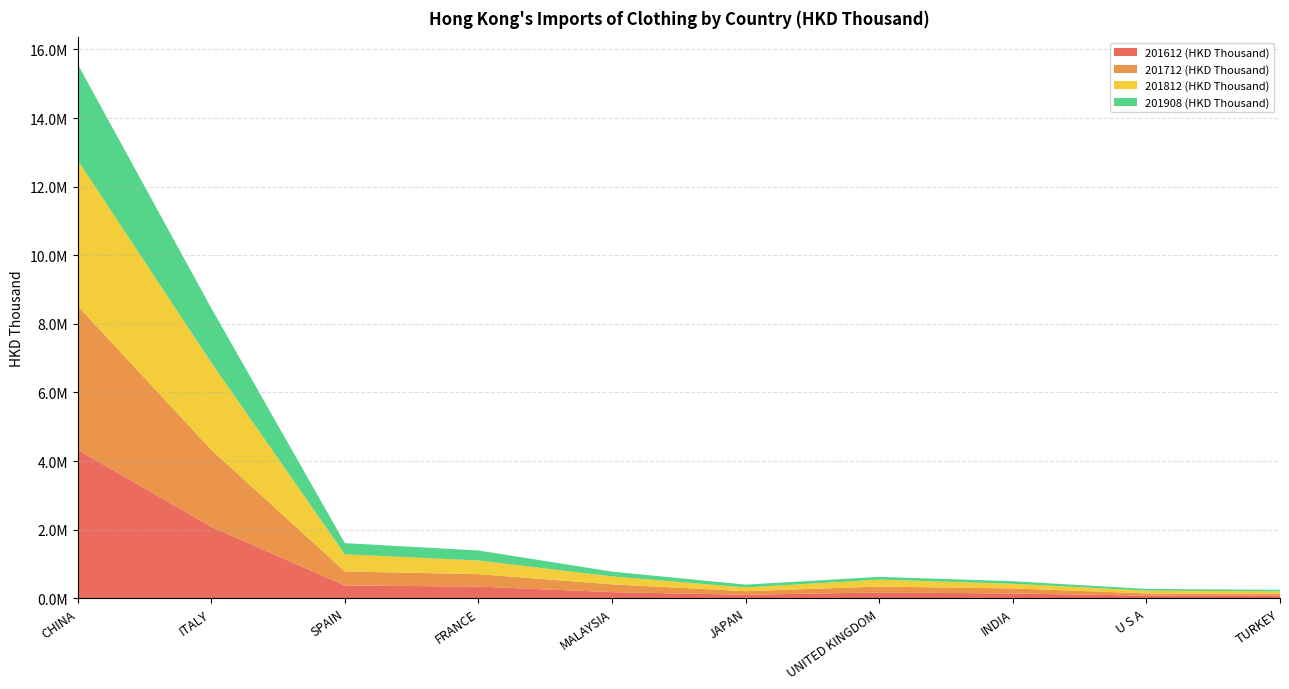

Reading right to left, what are all the values shown in this chart?

201612 (HKD Thousand): 73025.1	75605.4	136723.6	168884.4	99438.0	175937.1	337824.4	371183.3	2083336.5	4330114.0
201712 (HKD Thousand): 63150.5	63755.2	147914.8	170288.3	105330.2	227898.9	363930.0	408884.5	2244518.9	4194185.8
201812 (HKD Thousand): 63306.8	80380.7	135537.6	201681.8	108747.1	230573.6	397821.1	500669.8	2544526.3	4249249.7
201908 (HKD Thousand): 44305.7	50647.5	74993.7	81860.0	81930.5	141388.2	292242.0	325428.0	1589478.0	2800425.4